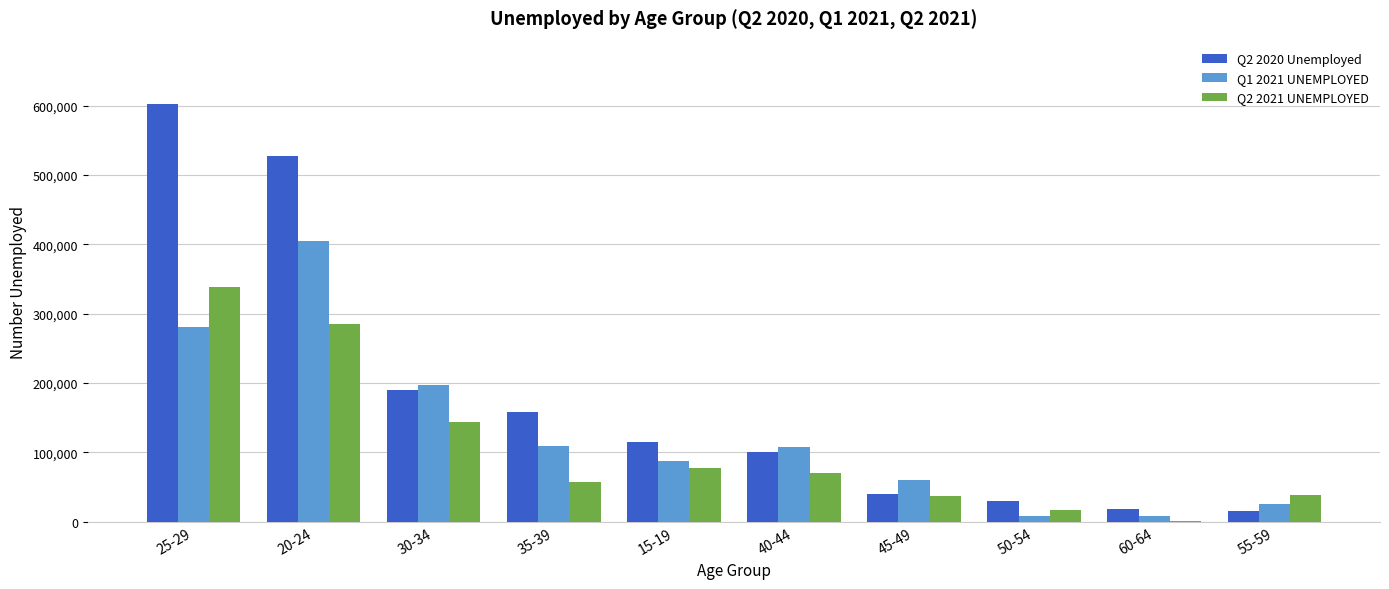

Which category has the highest value in the Q2 2021 UNEMPLOYED series?

25-29